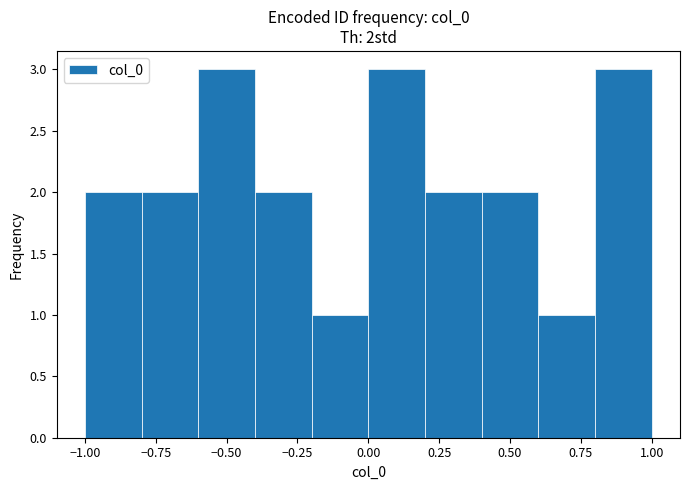

What is the height of the bar covering -0.6 to -0.4 on the x-axis? The values are not printed on the chart, so give them approximately, as read against the axis.

3